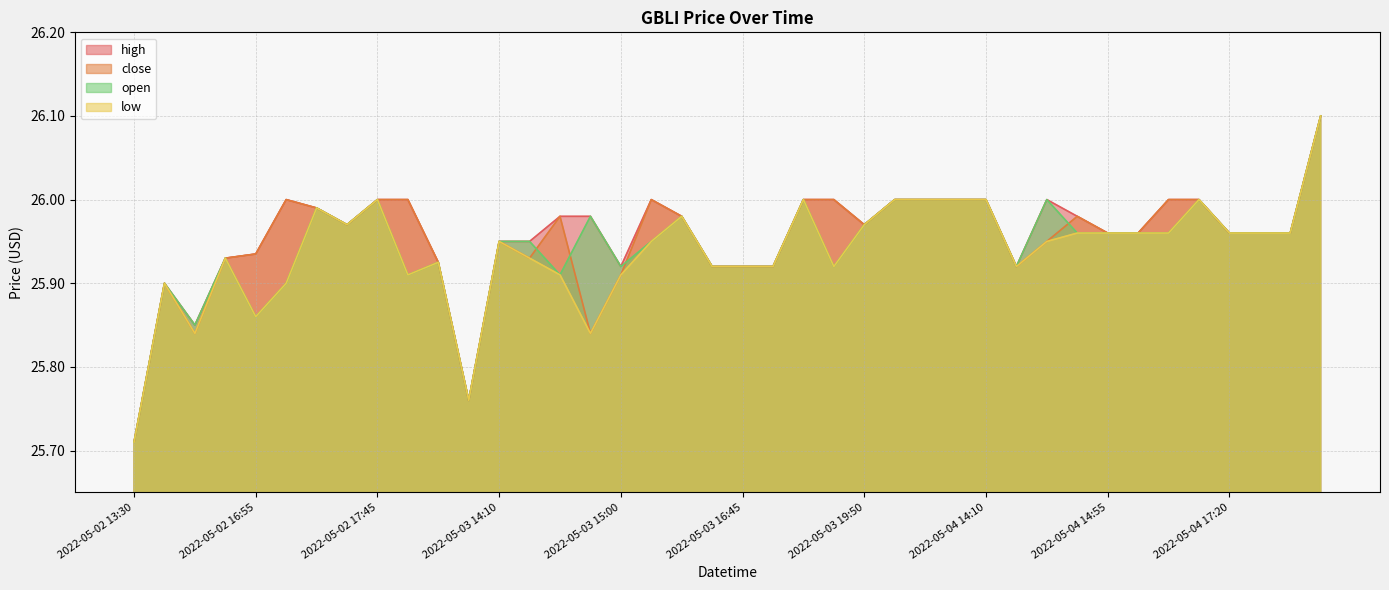

Is the value of open at 2022-05-04 17:20 greater than the value of close at 2022-05-04 16:55?

No